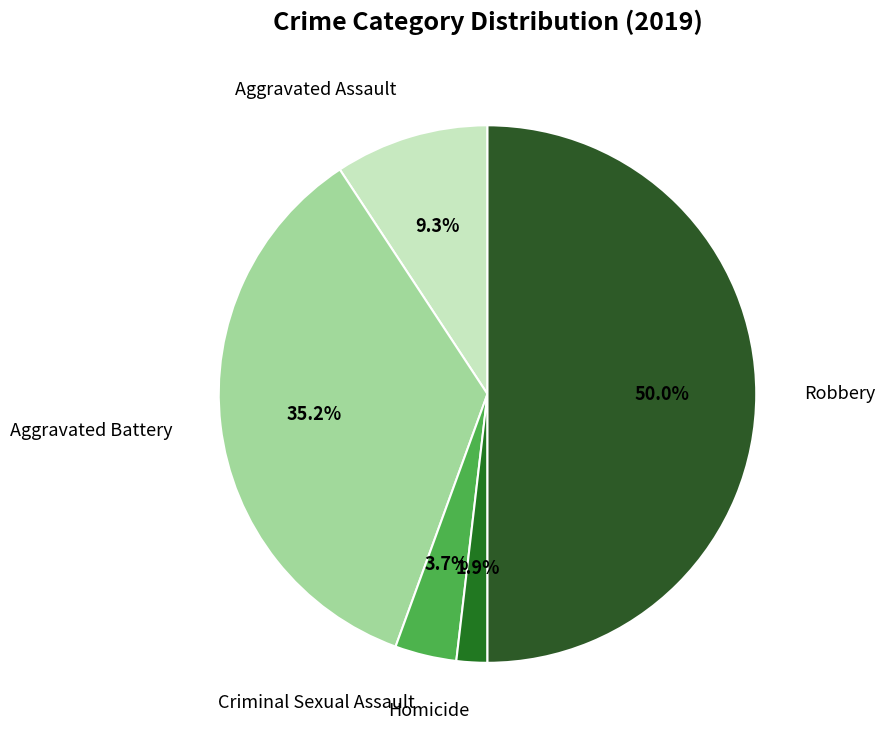

Does Homicide account for over 50% of the chart?

No